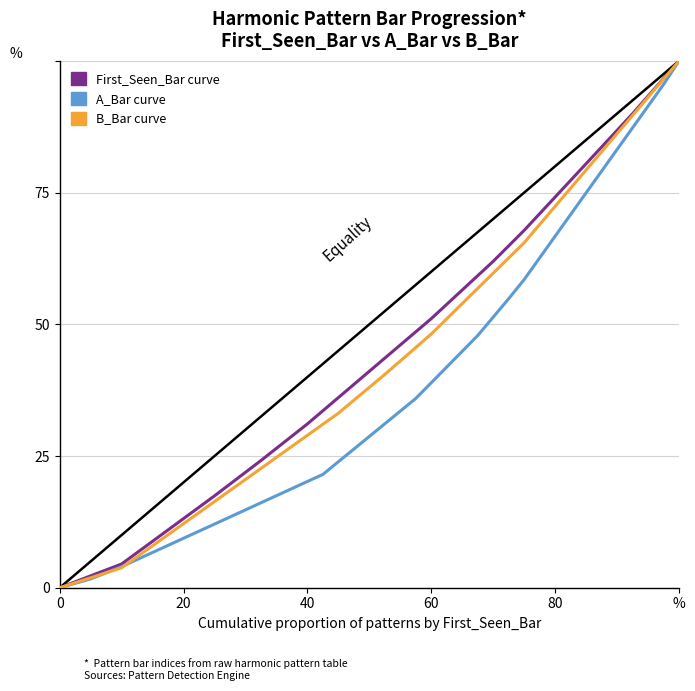

Does the chart have visible grid lines?

Yes